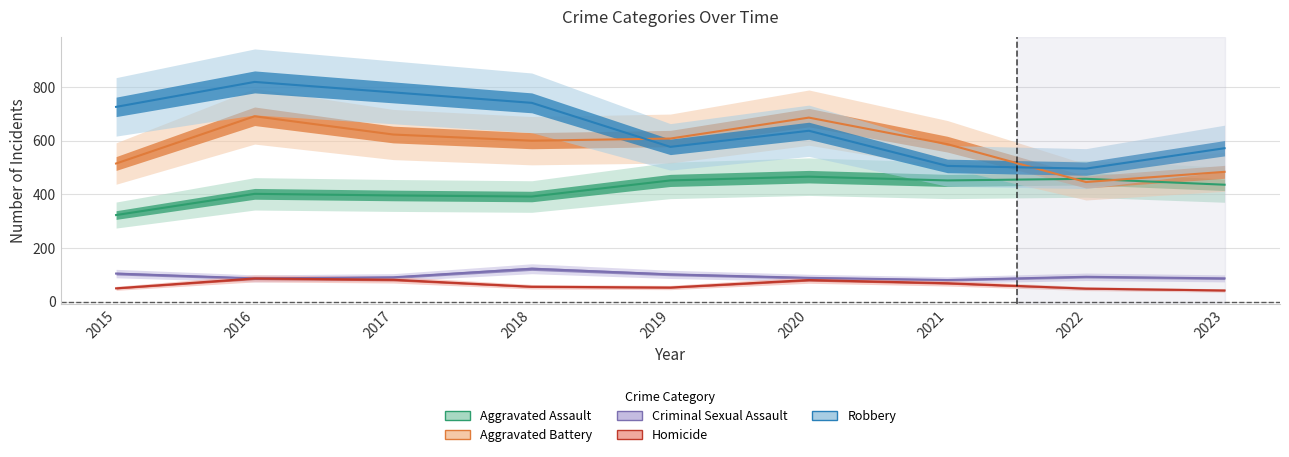

What is the value of the Criminal Sexual Assault point at the 5th from the left?

102